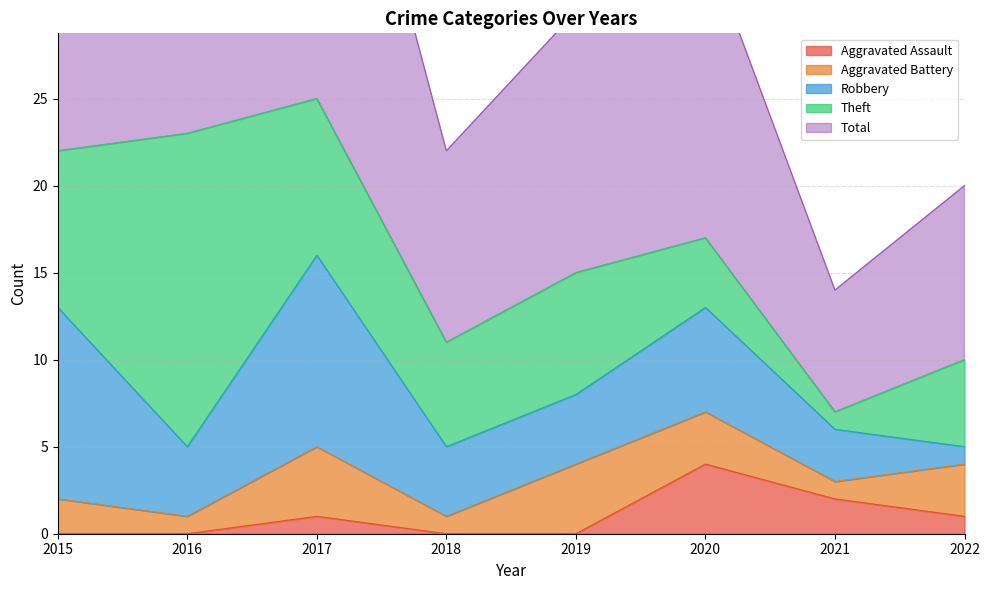

True or false: Robbery has a value of 11 at 2015.

True